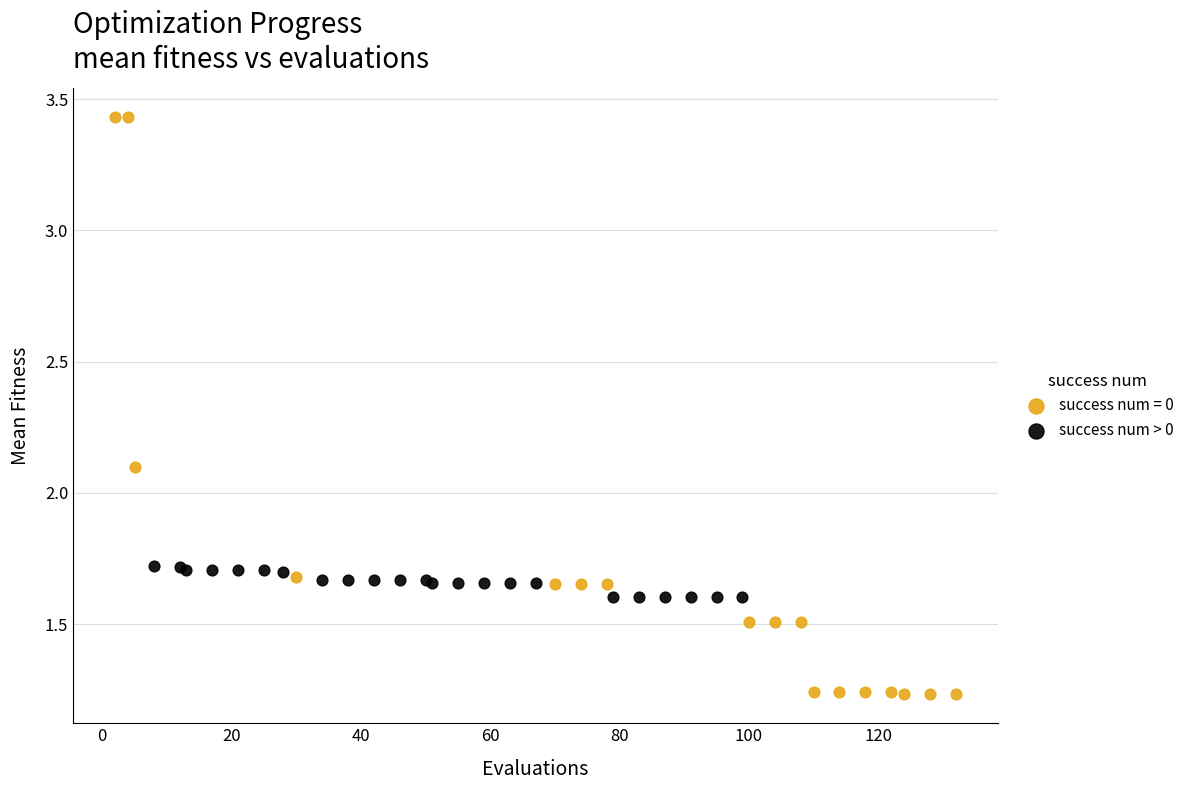

Which series has the widest spread of Y values?

success num = 0